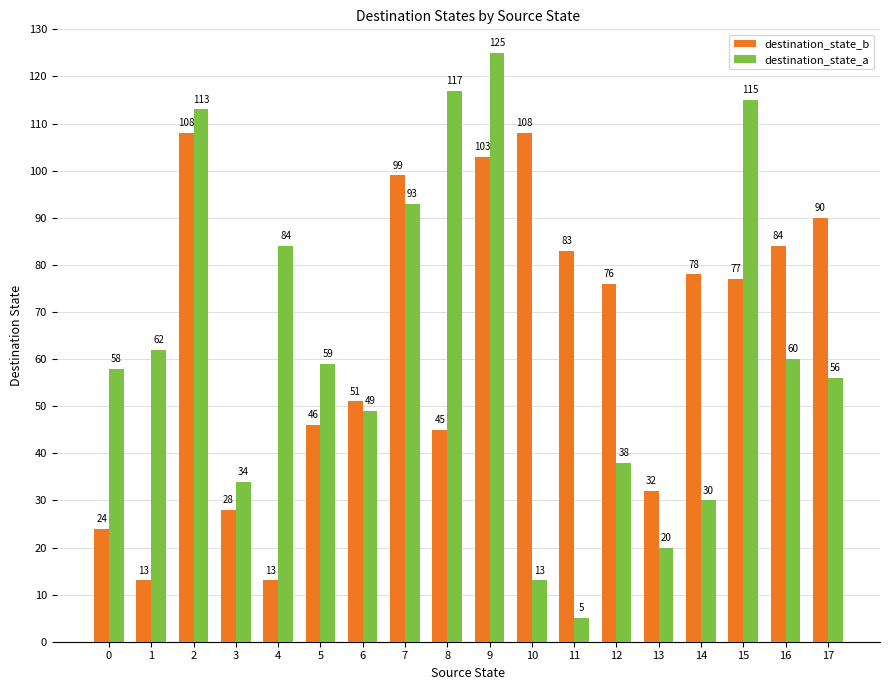

Are the bars horizontal?

No